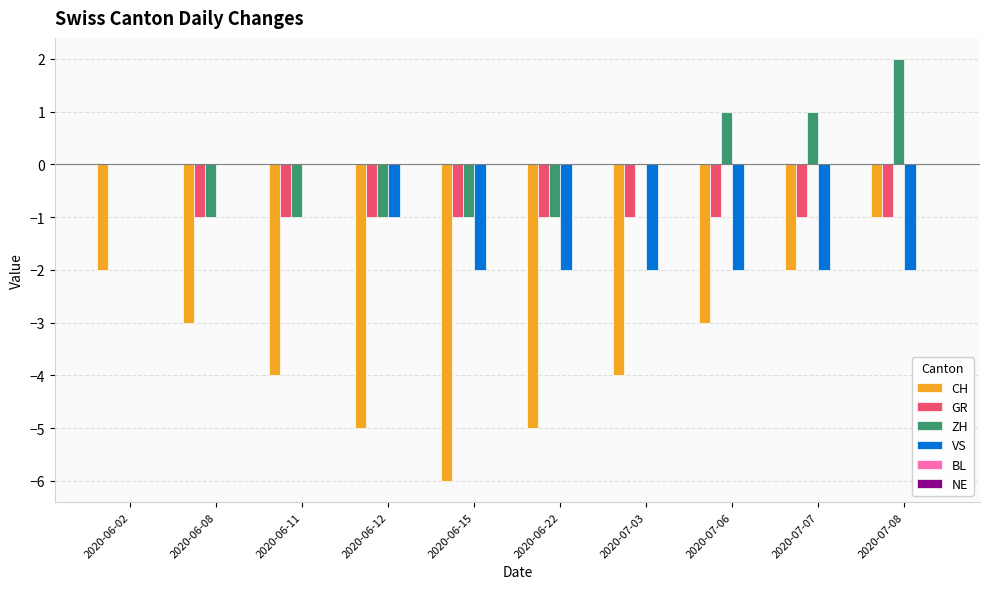

True or false: ZH has a value of 0 at 2020-06-02.

True